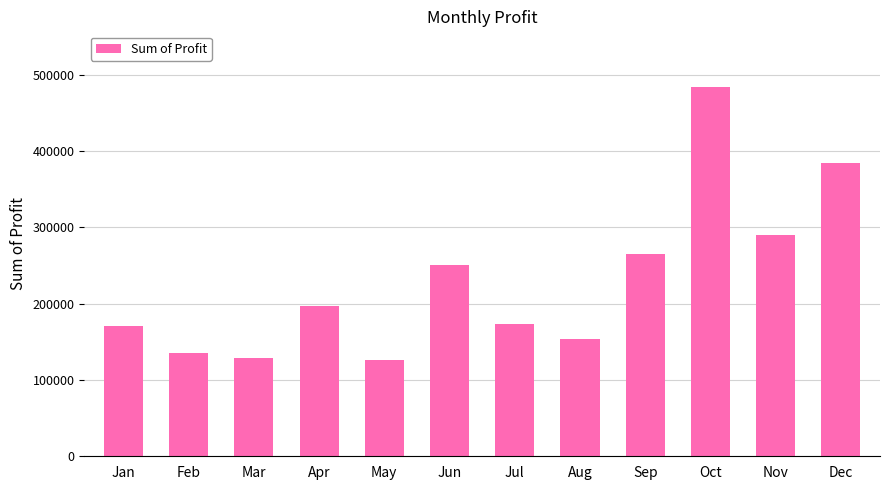

The value at Jan is 282470.6. True or false?

False